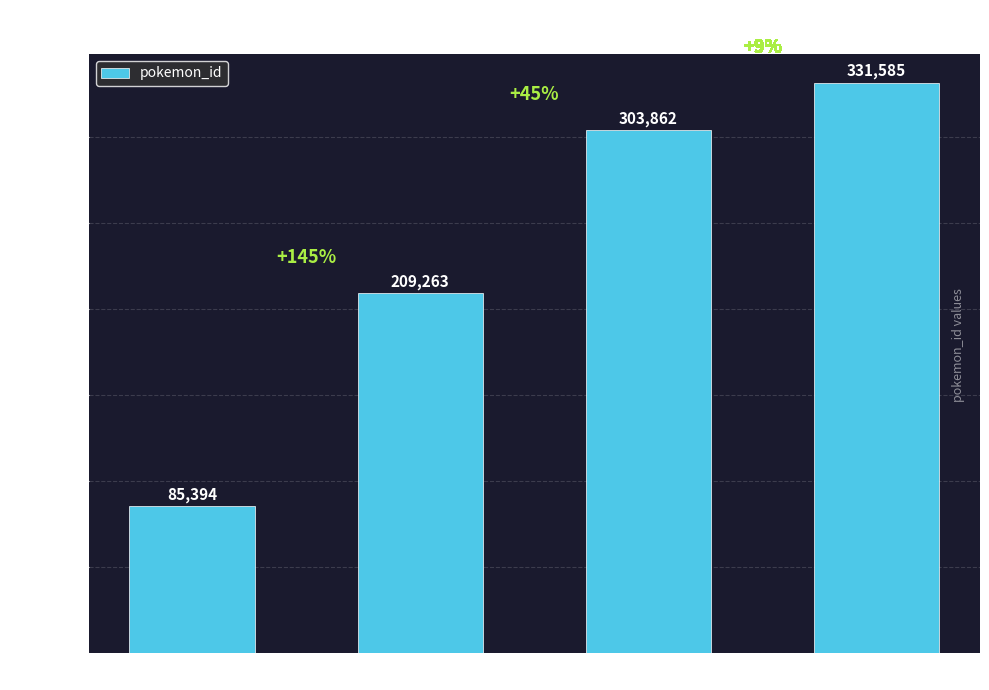

Count the number of data series in this chart.

1